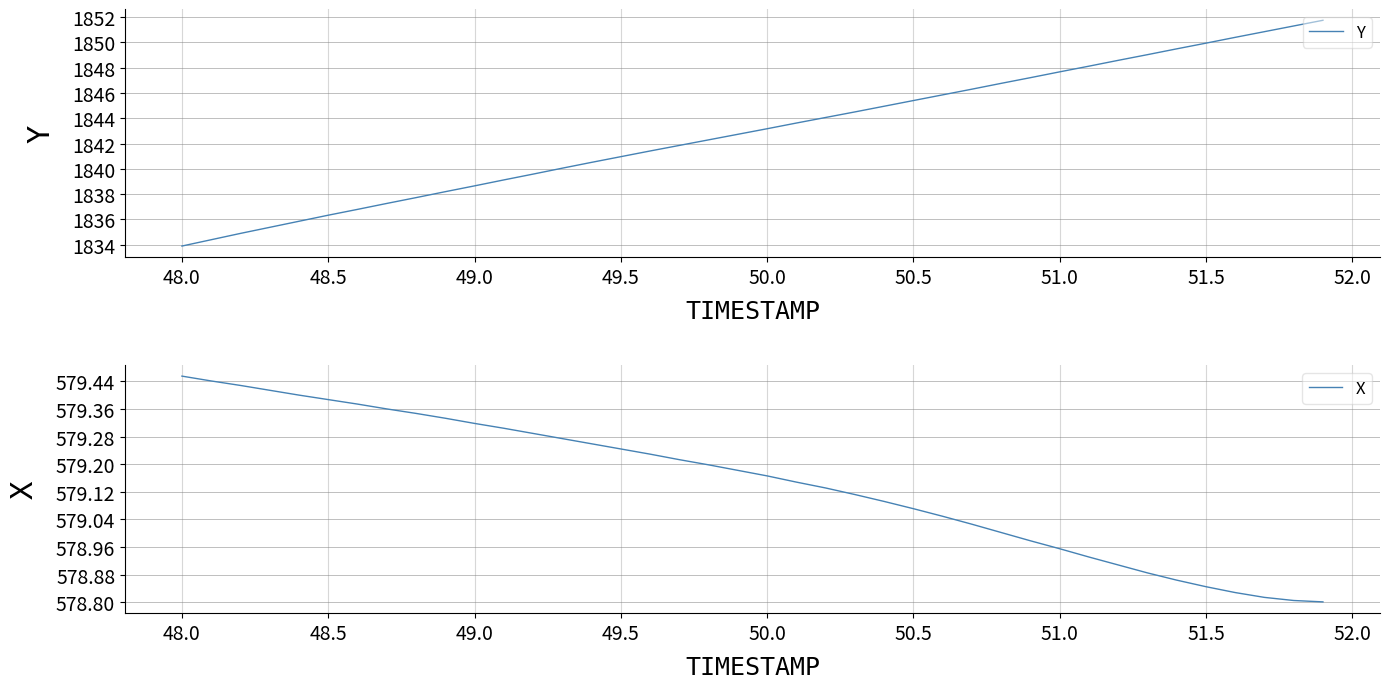

What is the lowest value of the Y series?

1833.9